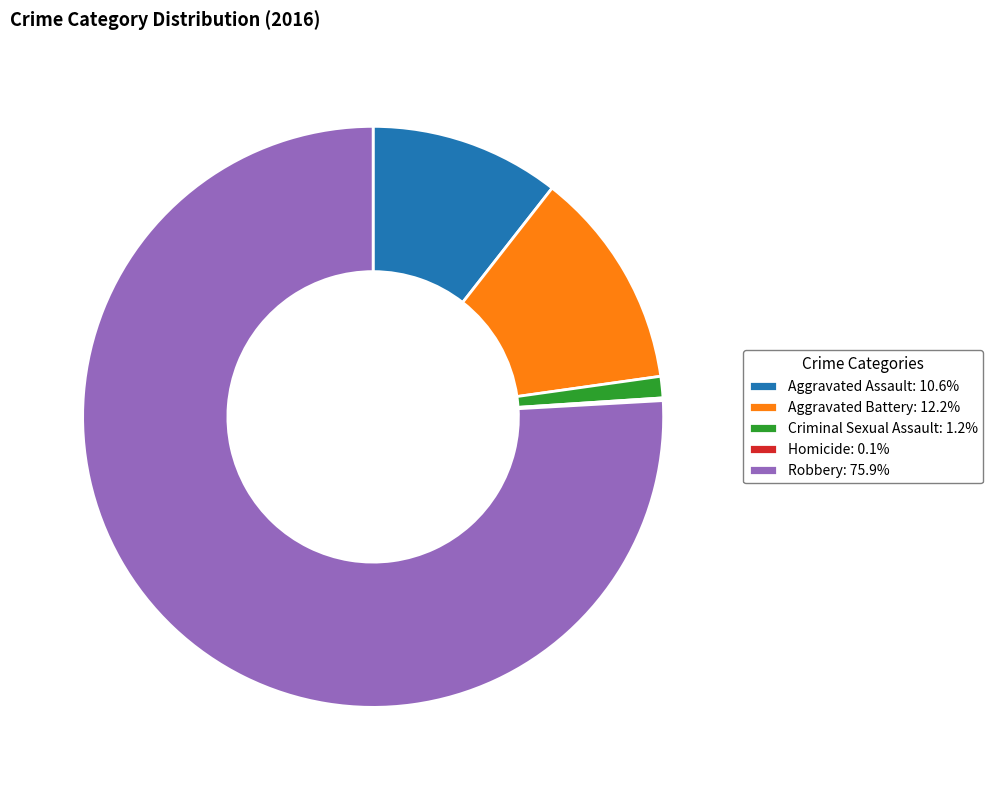

Does Robbery represent more than half of the total?

Yes